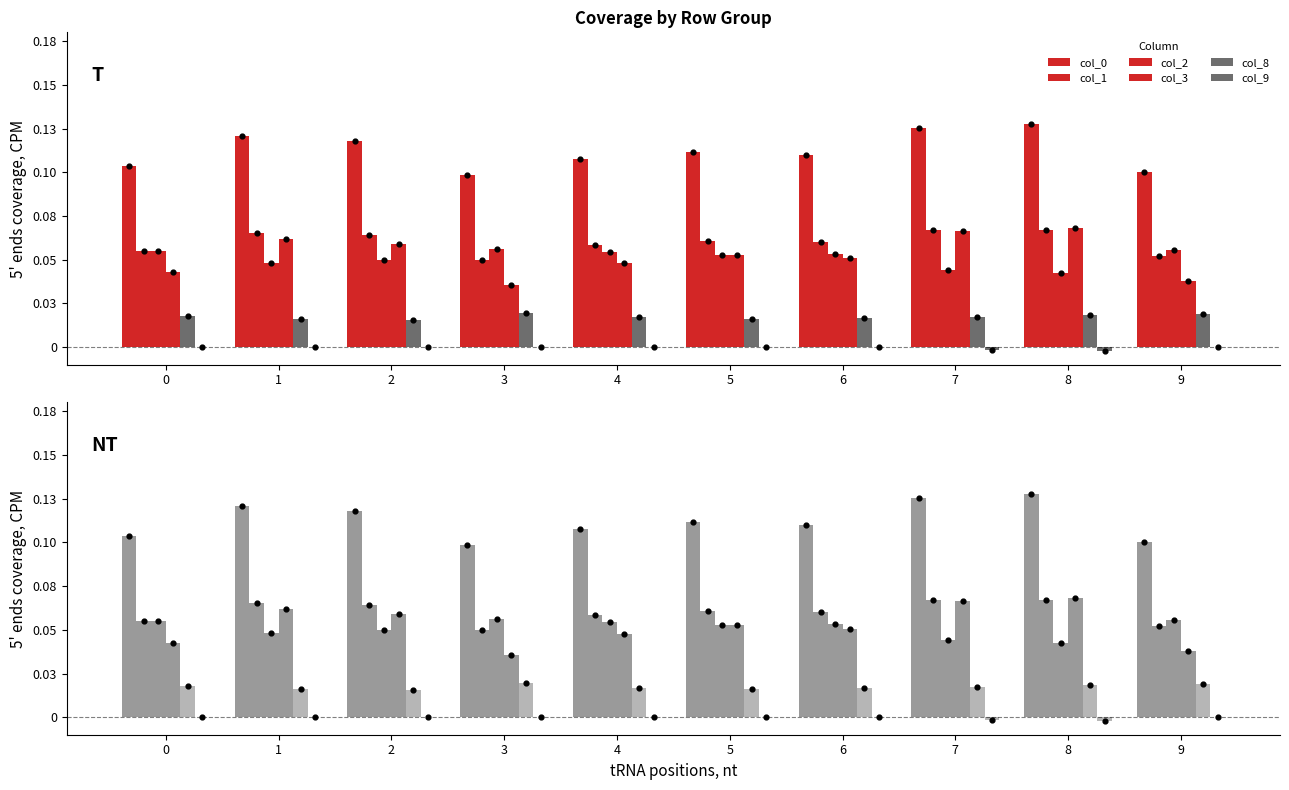

Is the value of col_8 at 2 greater than the value of col_1 at 7?

No